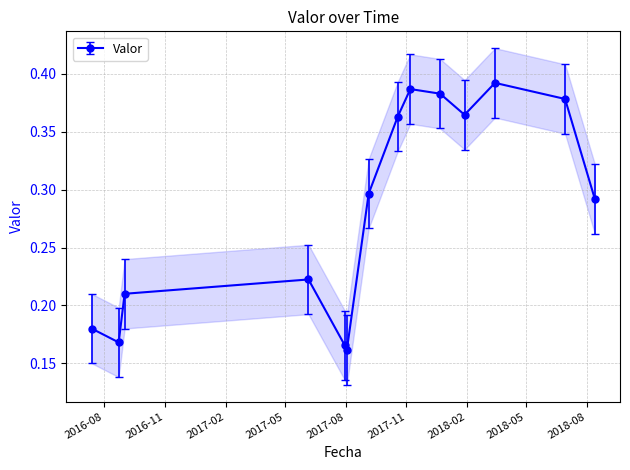

What is the difference between the maximum and minimum values?

0.2